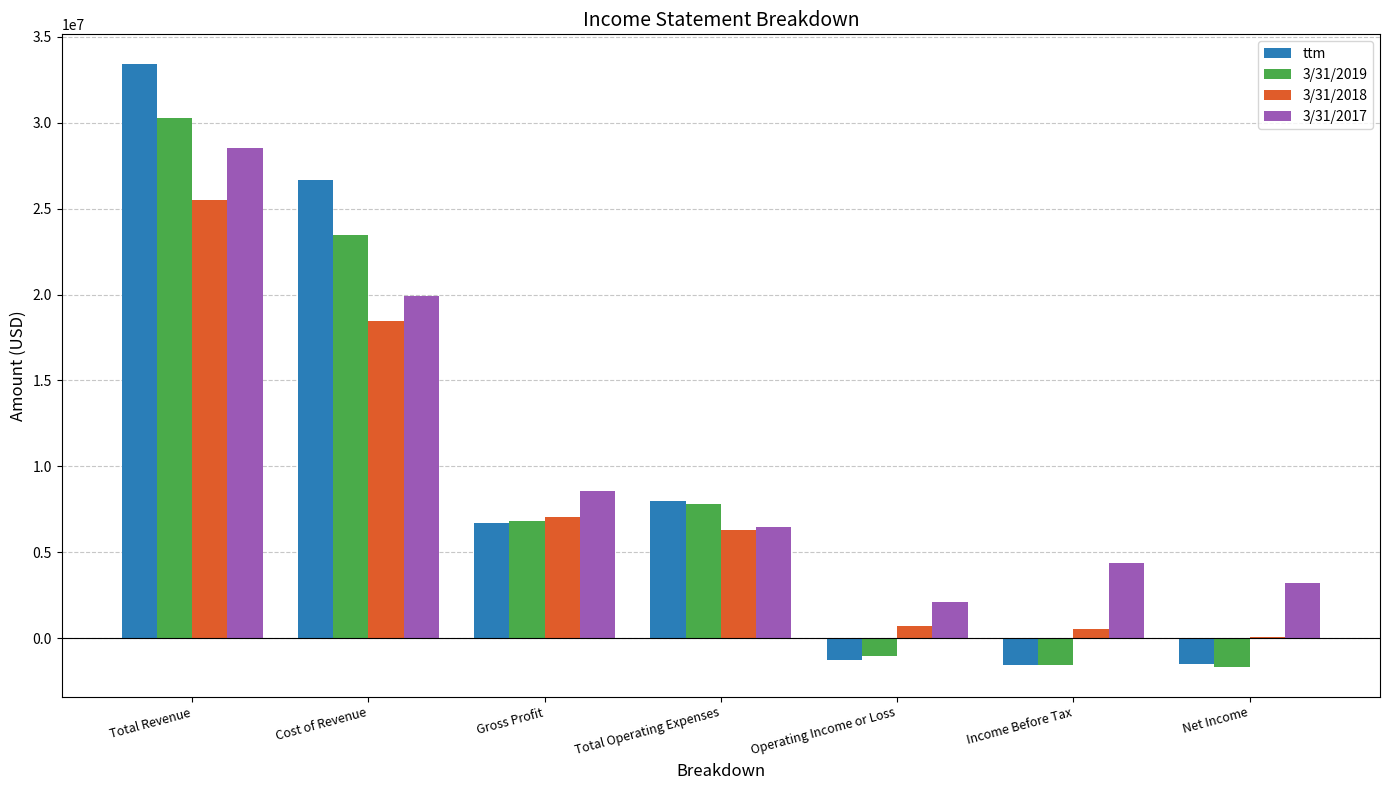

Is the value of 3/31/2018 at Gross Profit greater than the value of 3/31/2019 at Operating Income or Loss?

Yes